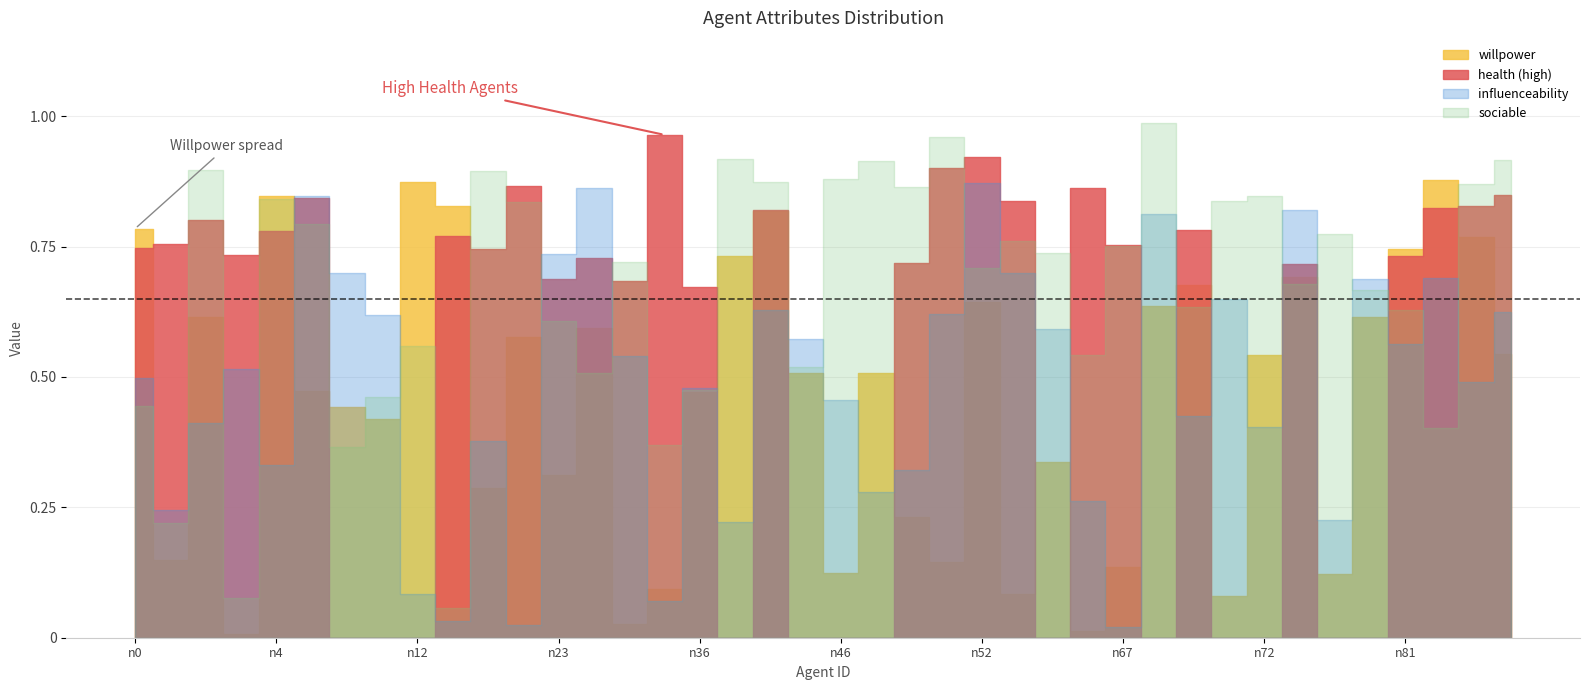

Between n83 and n39, which is larger?

n39